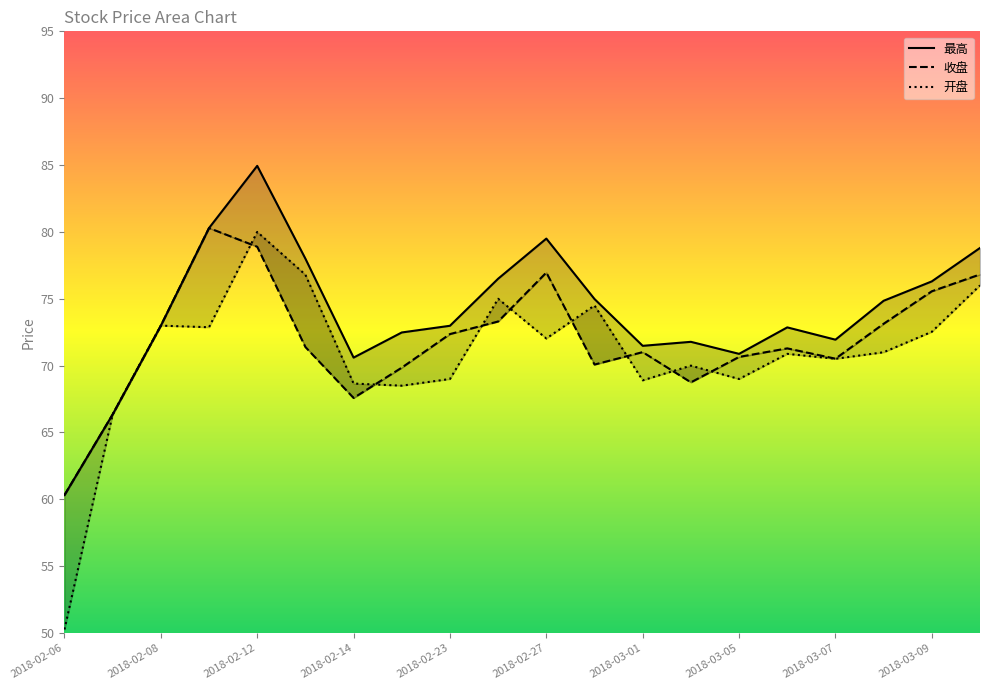

At 2018-03-08, list the series in order from smallest to largest.

开盘, 收盘, 最高